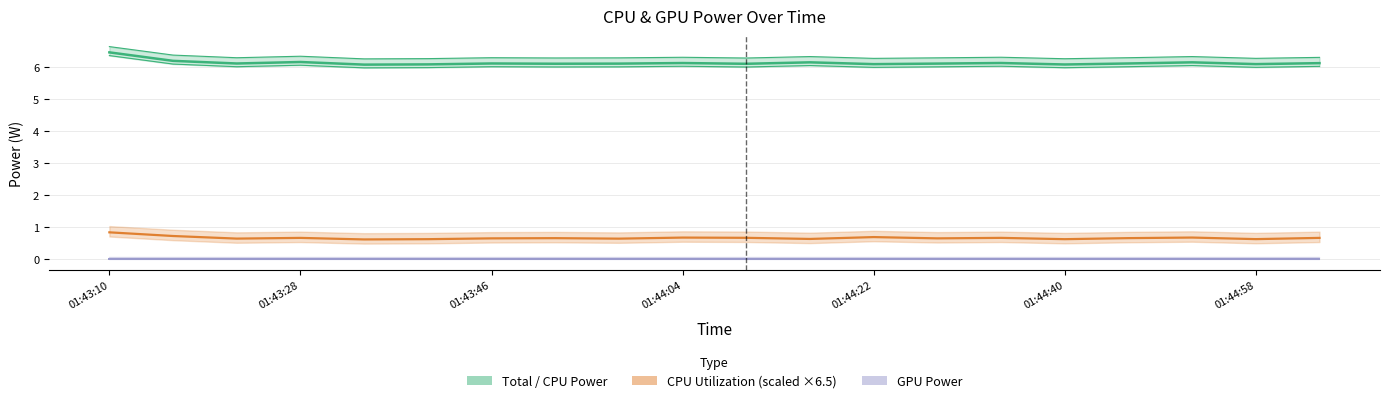

True or false: GPU Power and CPU Utilization (scaled) intersect in this chart.

False